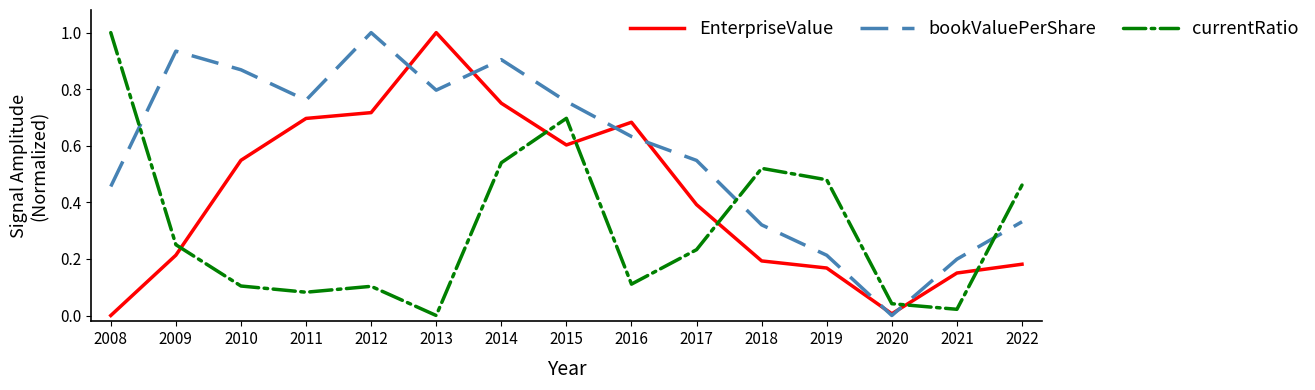

Is the value of bookValuePerShare at 2020 greater than the value of currentRatio at 2015?

No